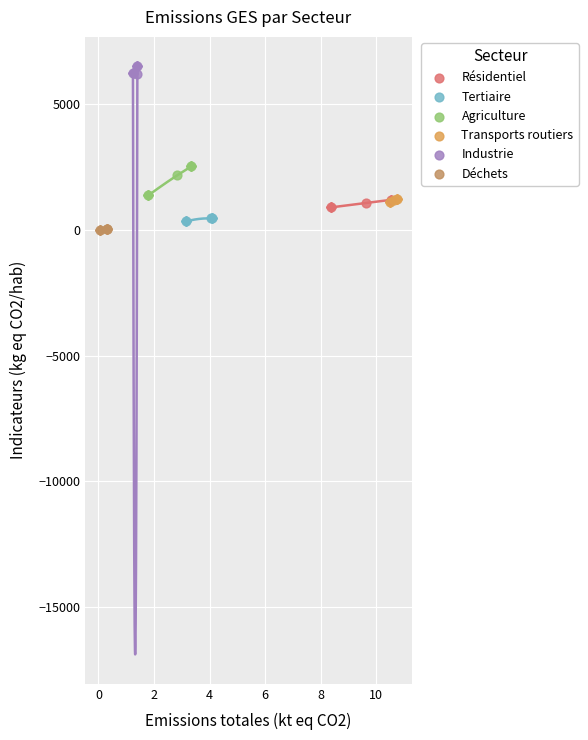

Which series has the largest Y range (max minus min)?

Agriculture